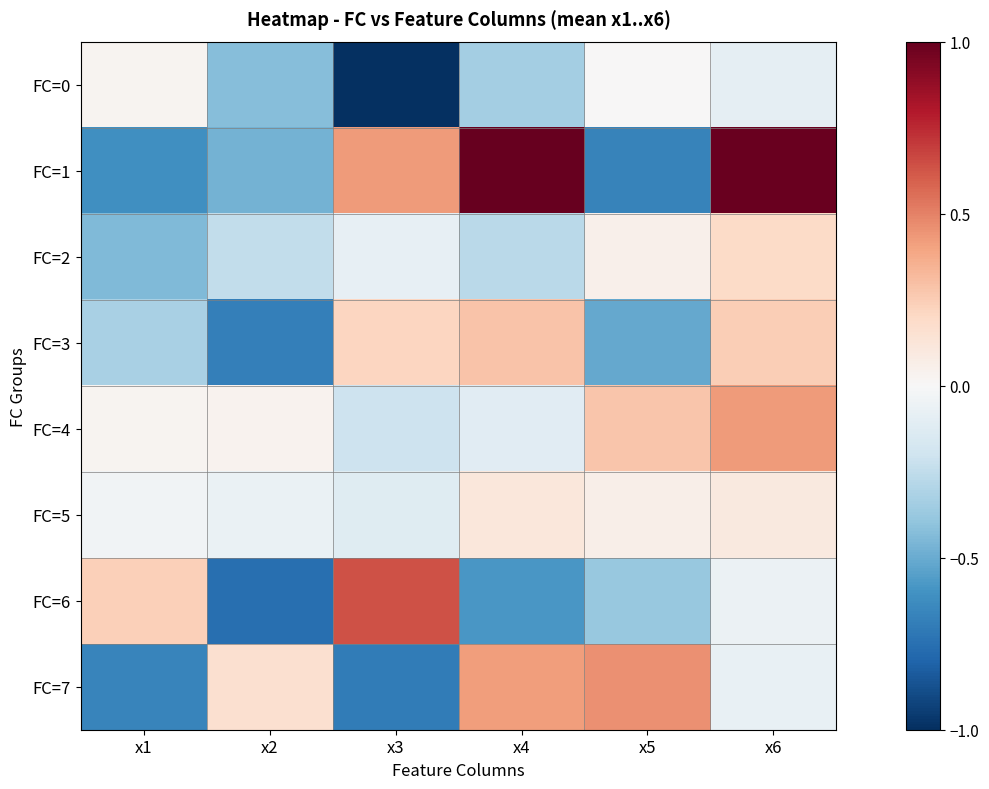

Rank the series by their maximum value, from highest to lowest.

FC=1, FC=6, FC=7, FC=4, FC=3, FC=2, FC=5, FC=0